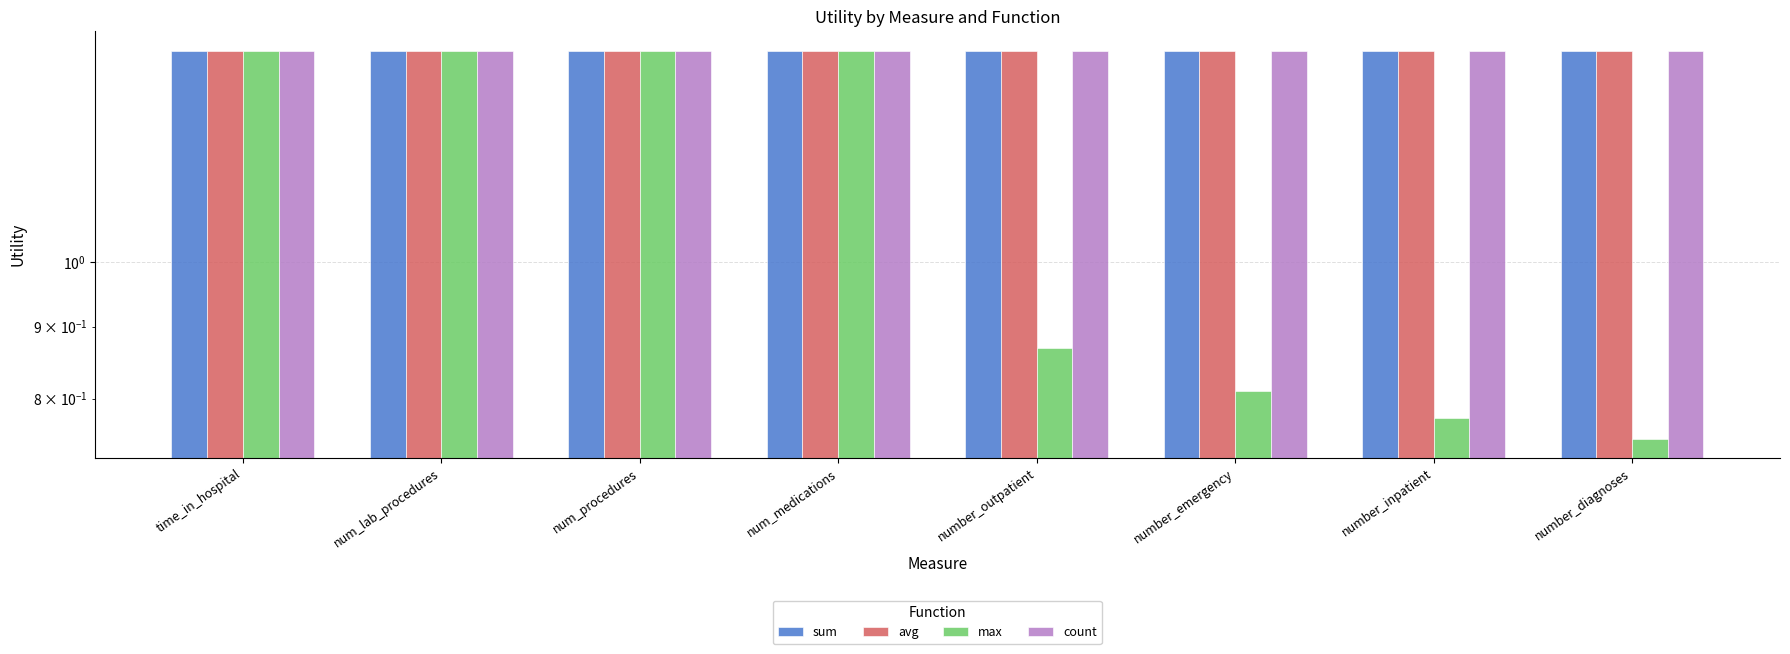

Which series has the largest range (max minus min)?

max